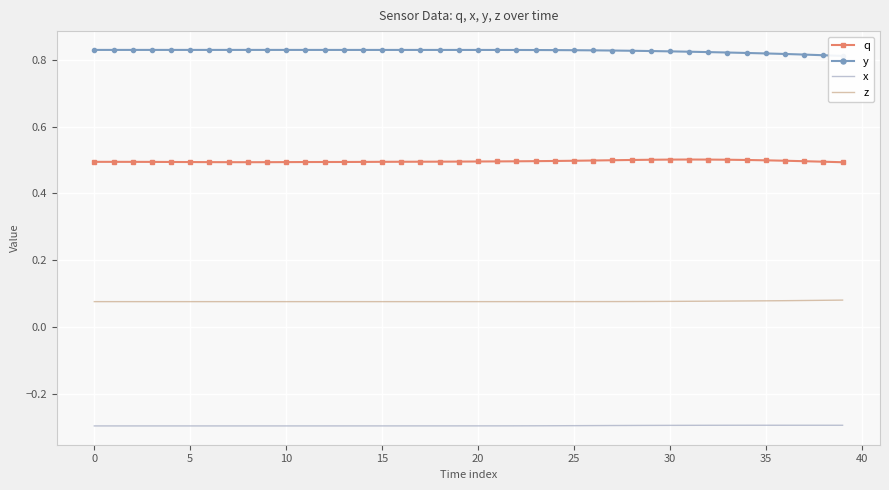

True or false: y and q cross at least once.

False